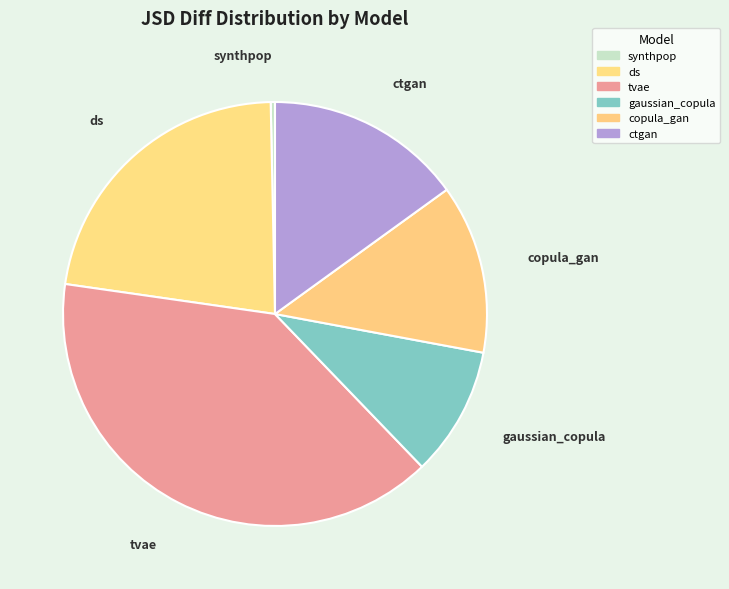

To the nearest percent, what percentage of the pie is gaussian_copula?

10%